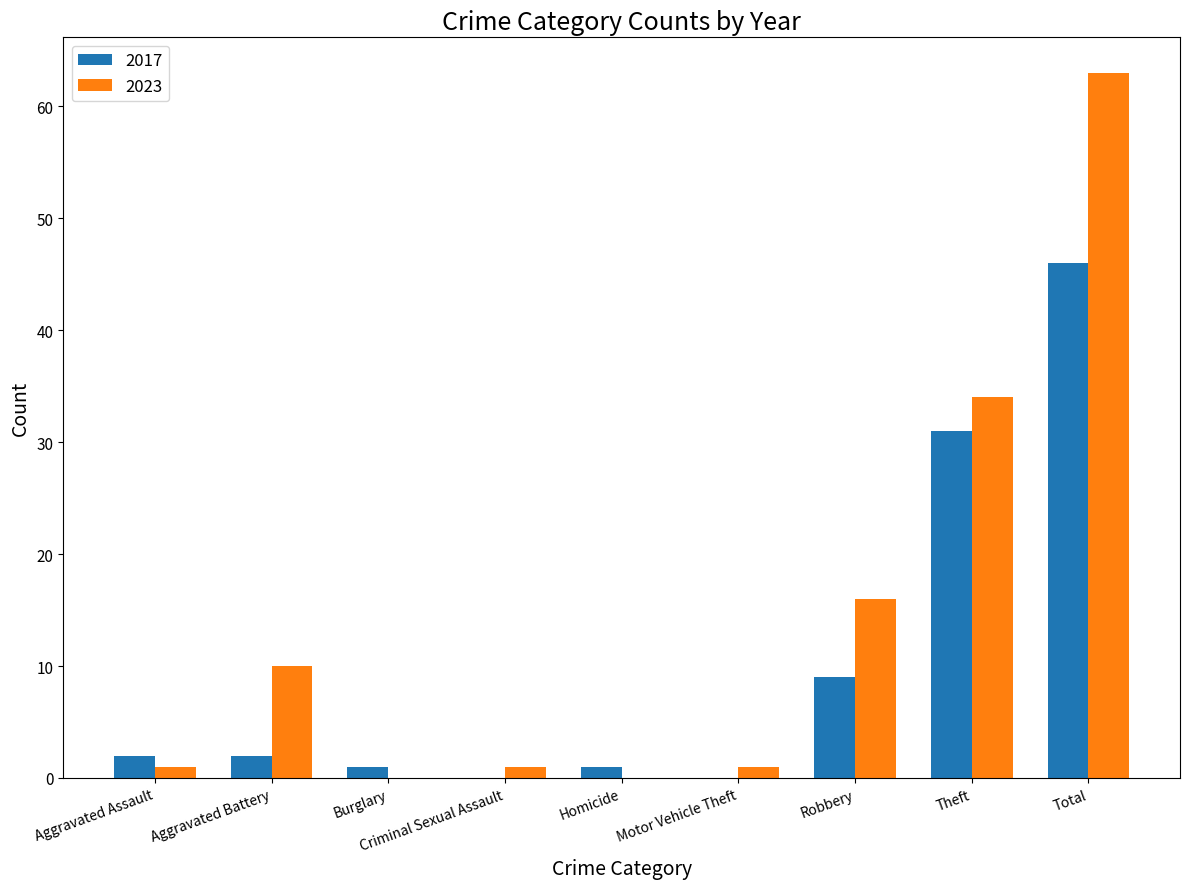

Where is 2017 nearest to the value 23?

Theft